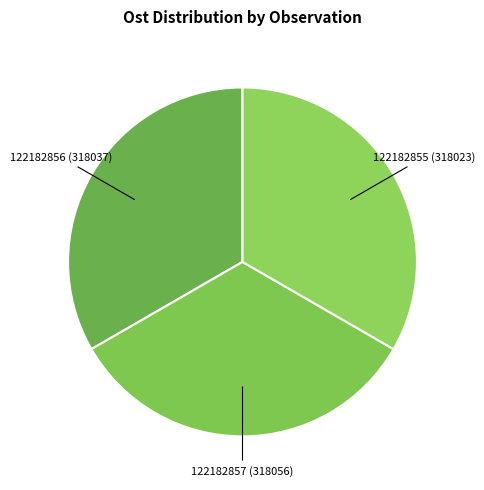

Count the number of slices in the pie.

3